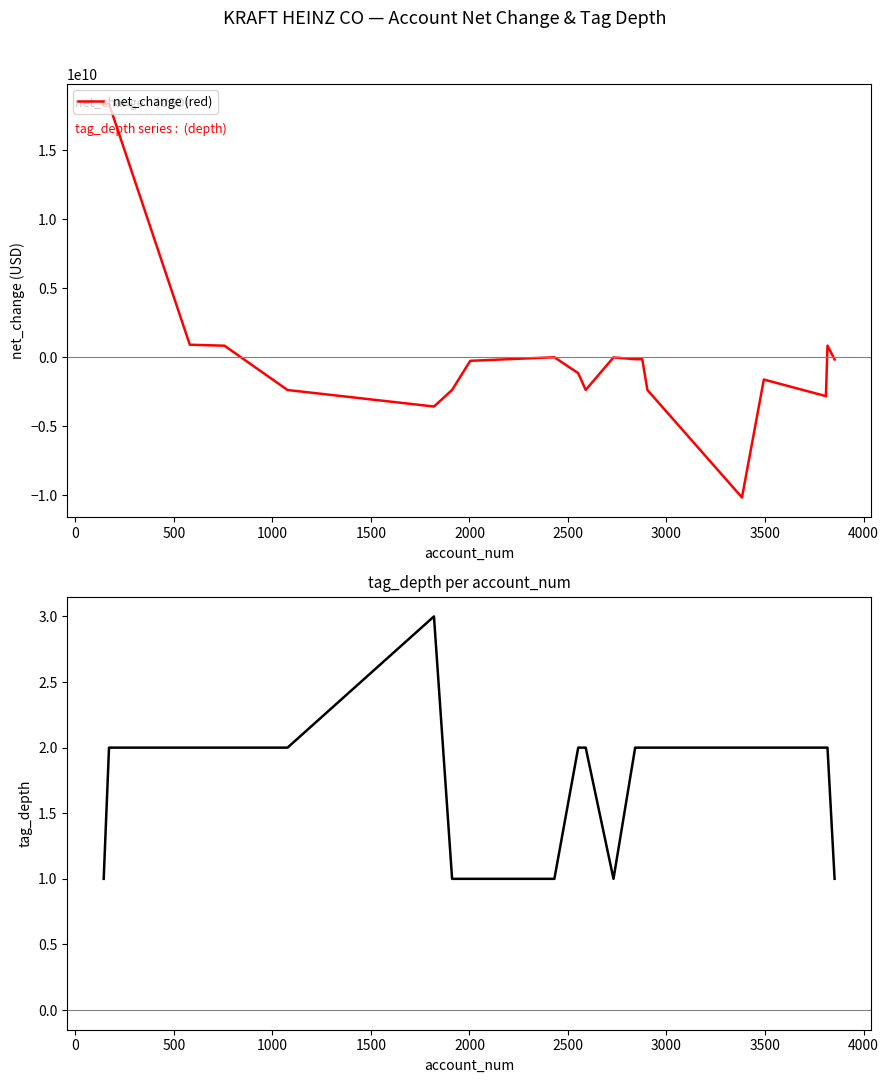

What is the difference between the maximum and minimum values in the net_change (red) series?

28515000000